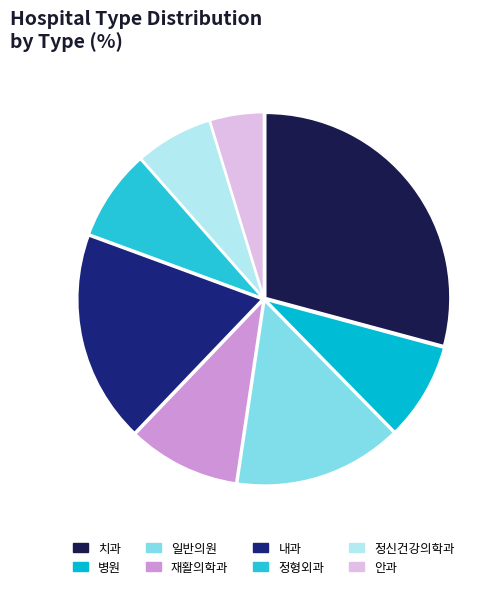

How many slices are in this pie chart?

8